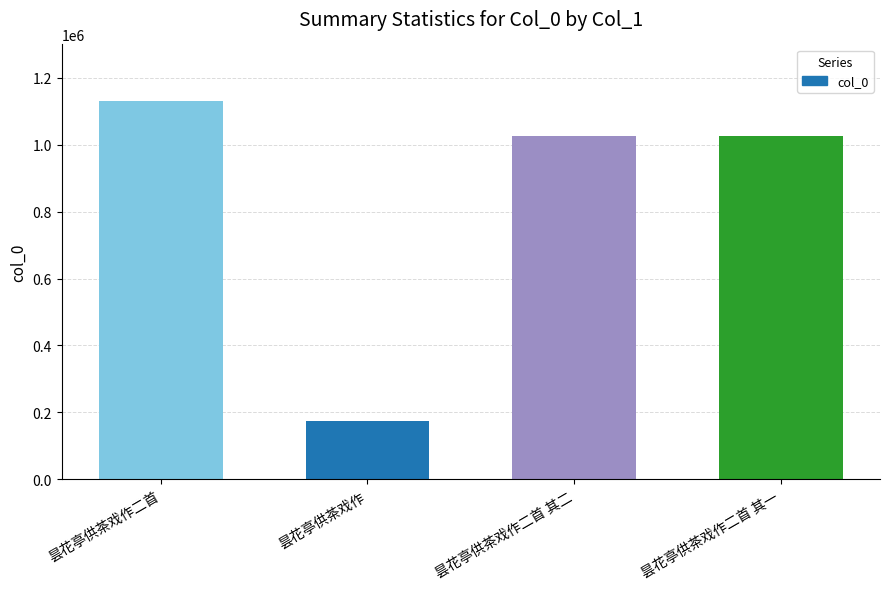

What position from the right is 昙花亭供茶戏作二首?

4